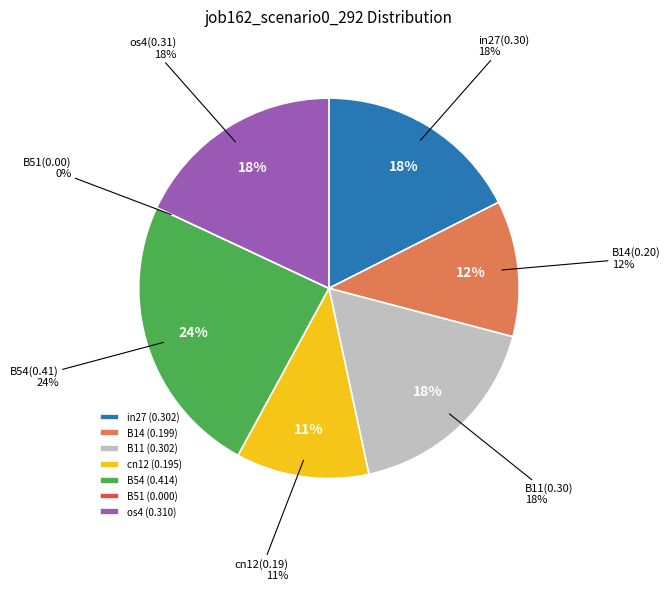

Count the number of slices in the pie.

7